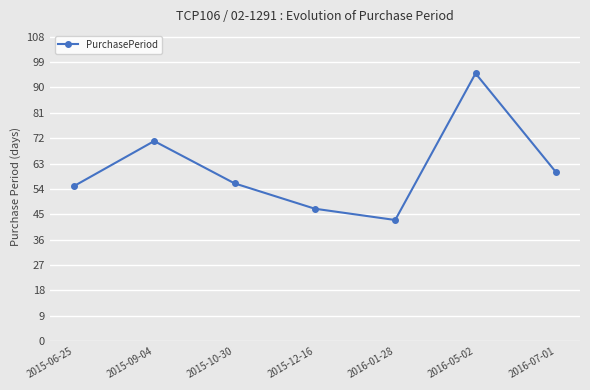

Rank the categories by value from lowest to highest.

2016-01-28, 2015-12-16, 2015-06-25, 2015-10-30, 2016-07-01, 2015-09-04, 2016-05-02